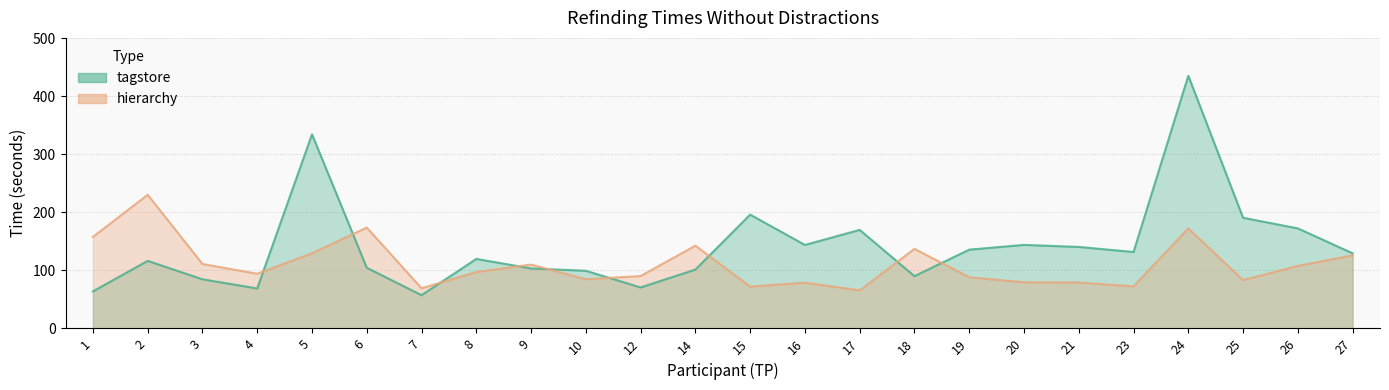

Does the chart have visible grid lines?

Yes